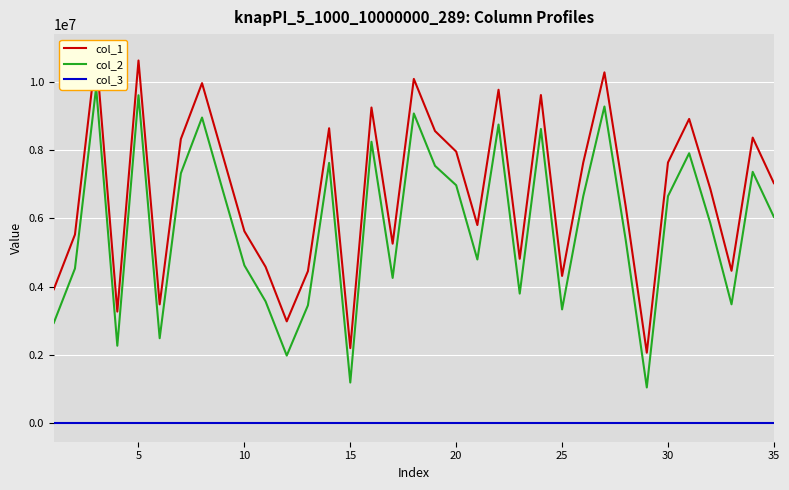

Is it true that col_3 equals 2 at 30?

False